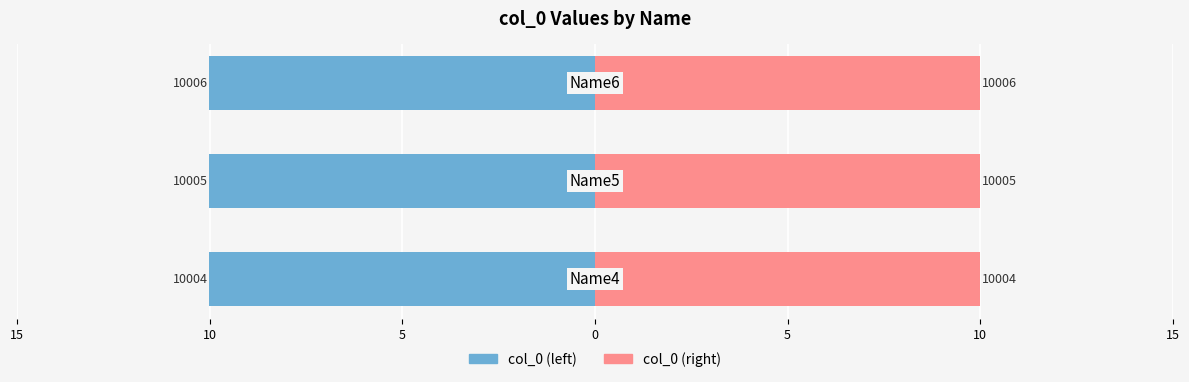

Which has a higher value, 15 or 10?

15